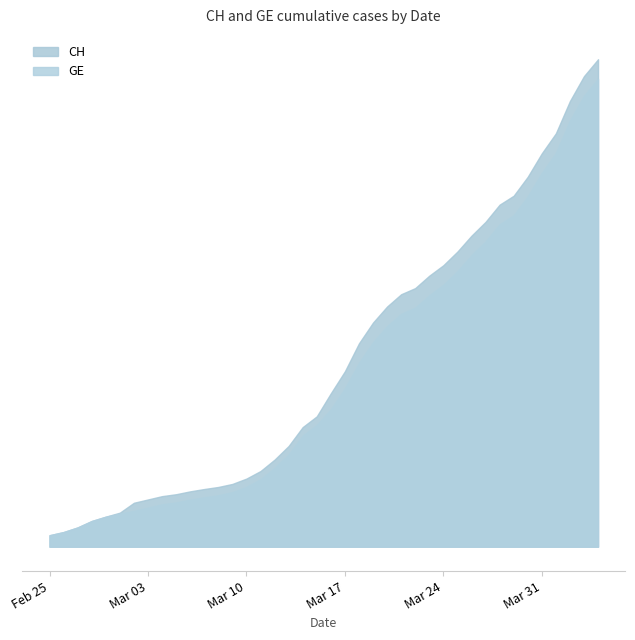

What is the smallest value displayed?

375